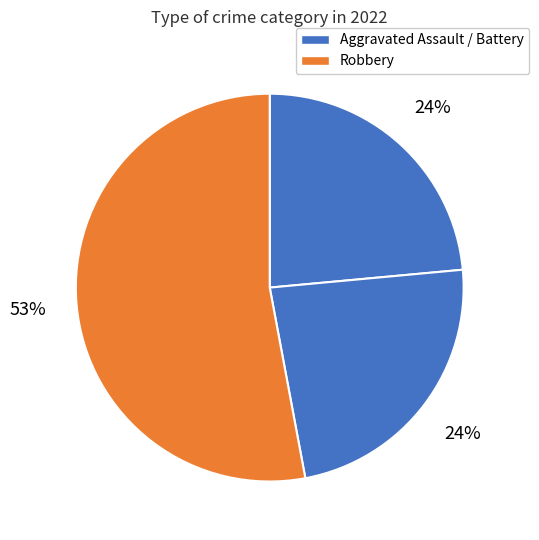

Does any single category account for the majority?

Yes